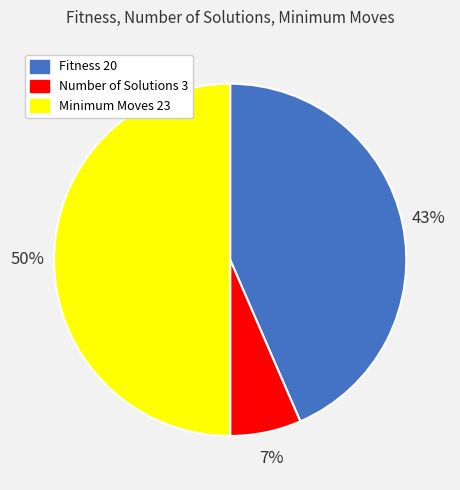

Does Number of Solutions 3 represent more than half of the total?

No